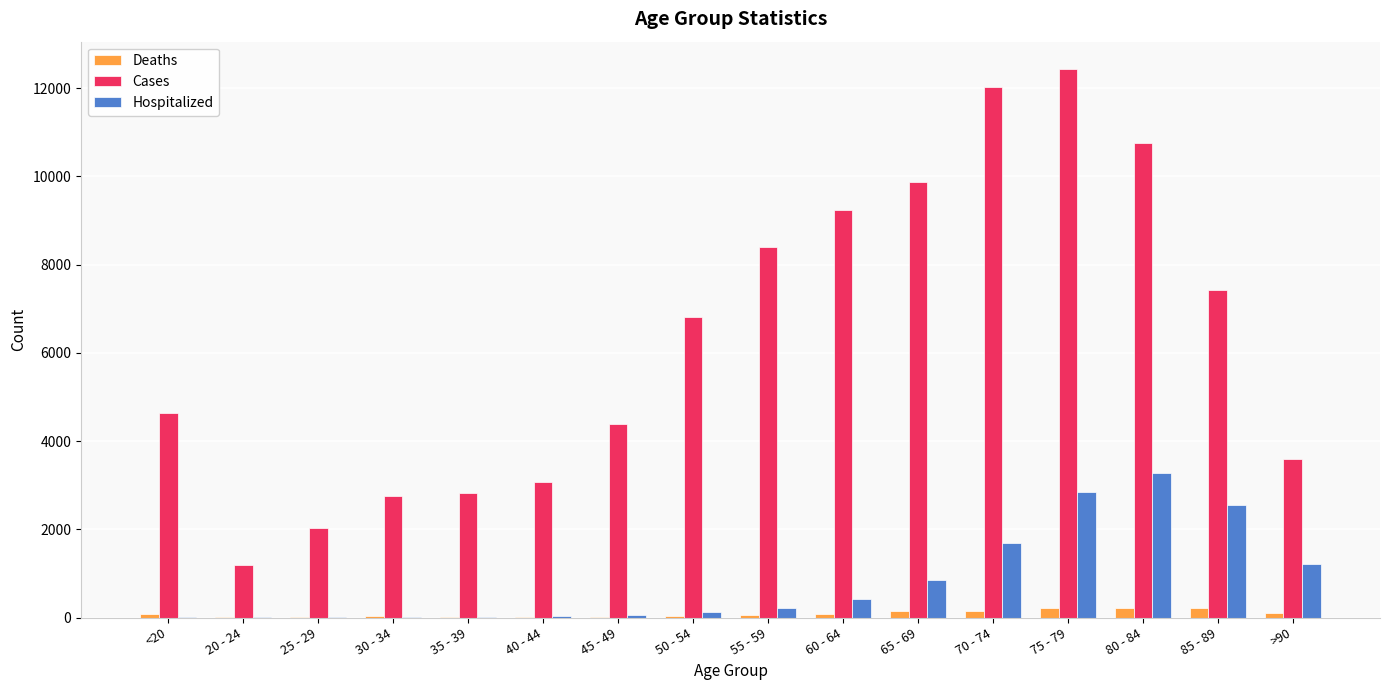

What is the highest value of the Cases series?

12434